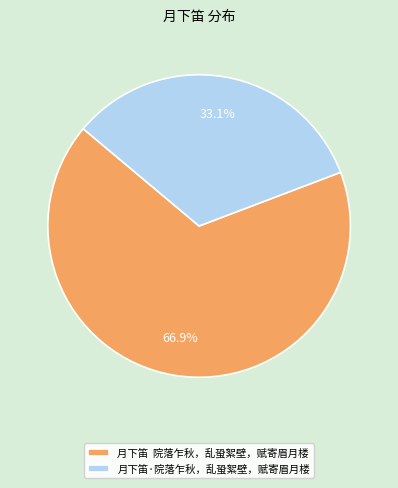

How much of the chart is everything except 月下笛 院落乍秋，乱蛩絮壁，赋寄眉月楼?

33.1%